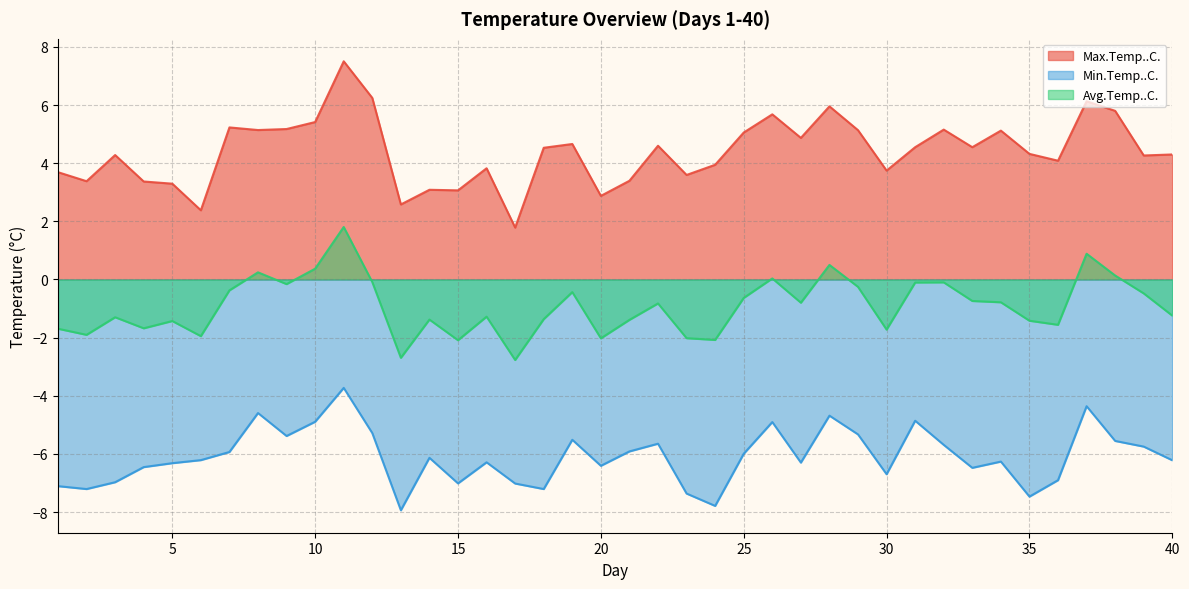

Where is Min.Temp..C. nearest to the value -5?

26